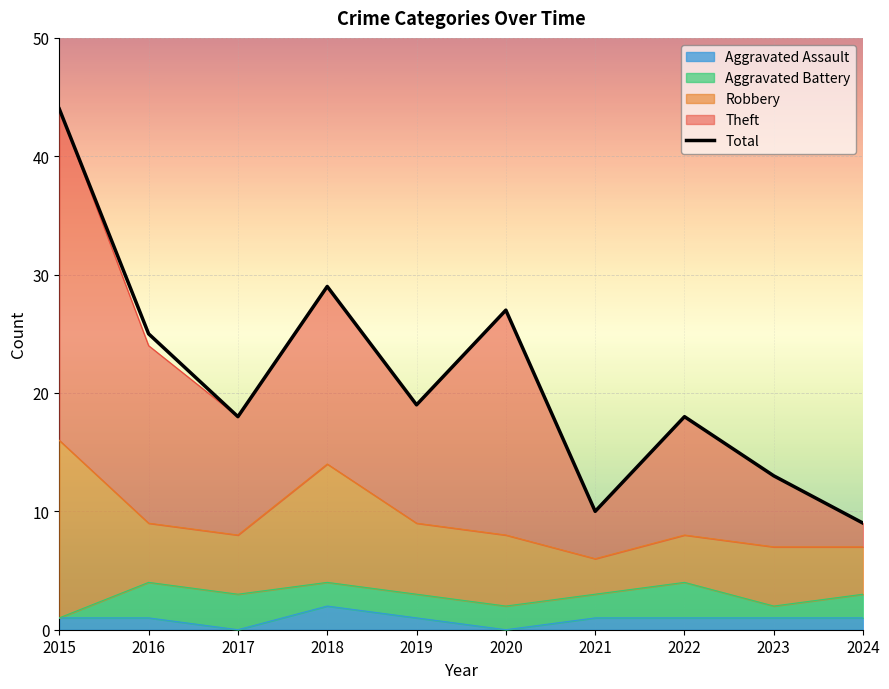

Approximately how many times larger is the value at 2017 compared to 2020?

0.7